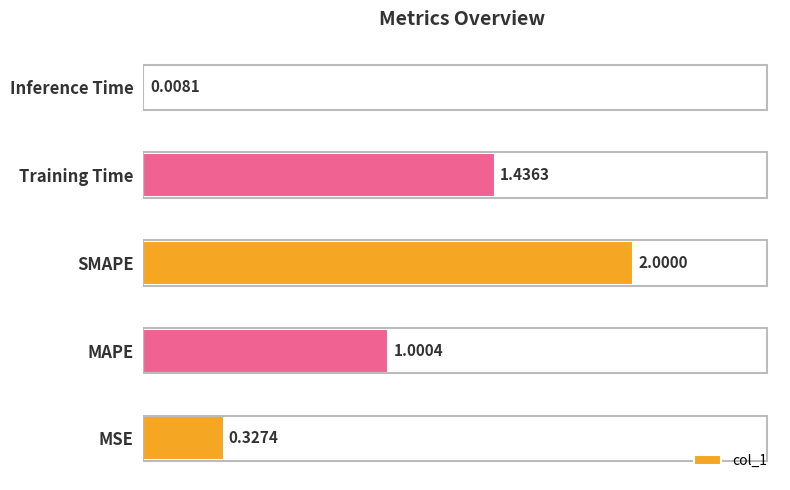

What is the difference between the maximum and minimum values?

2.0